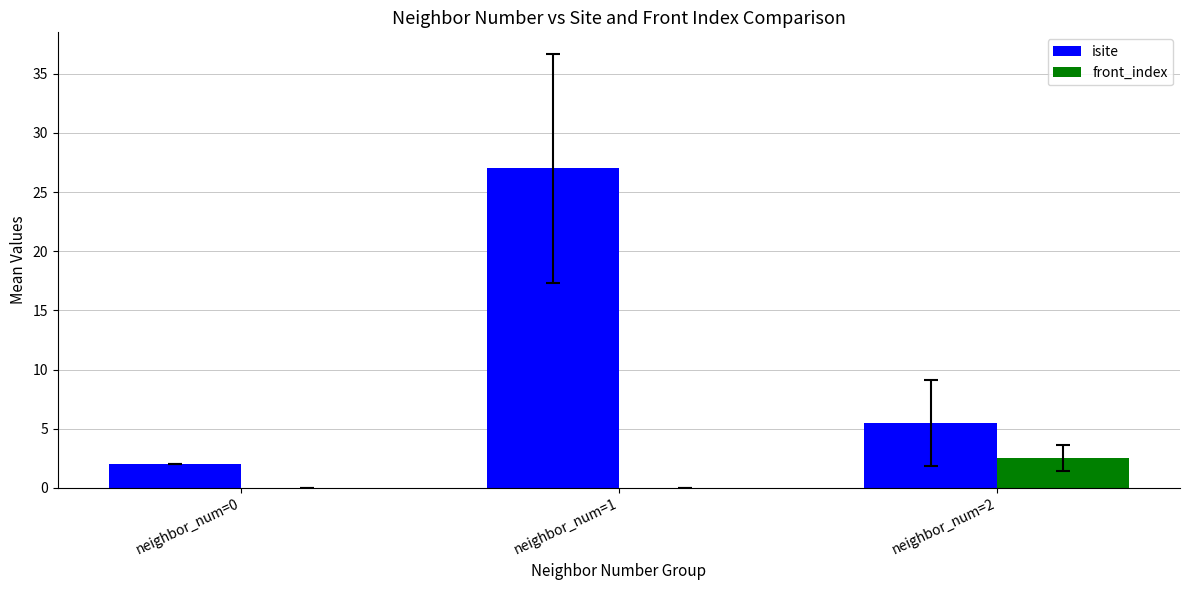

How many front_index values are between 0 and 2?

2